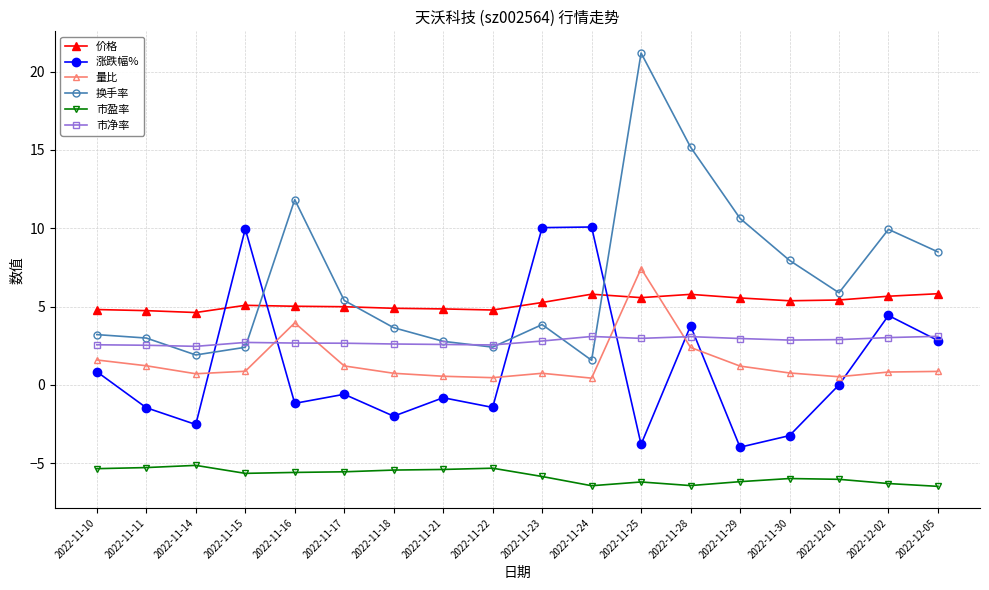

Which series has the widest spread of values?

换手率